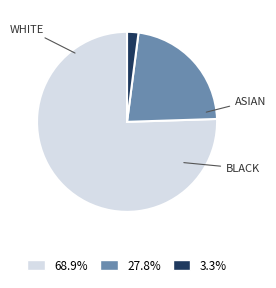

Does any single category account for the majority?

Yes